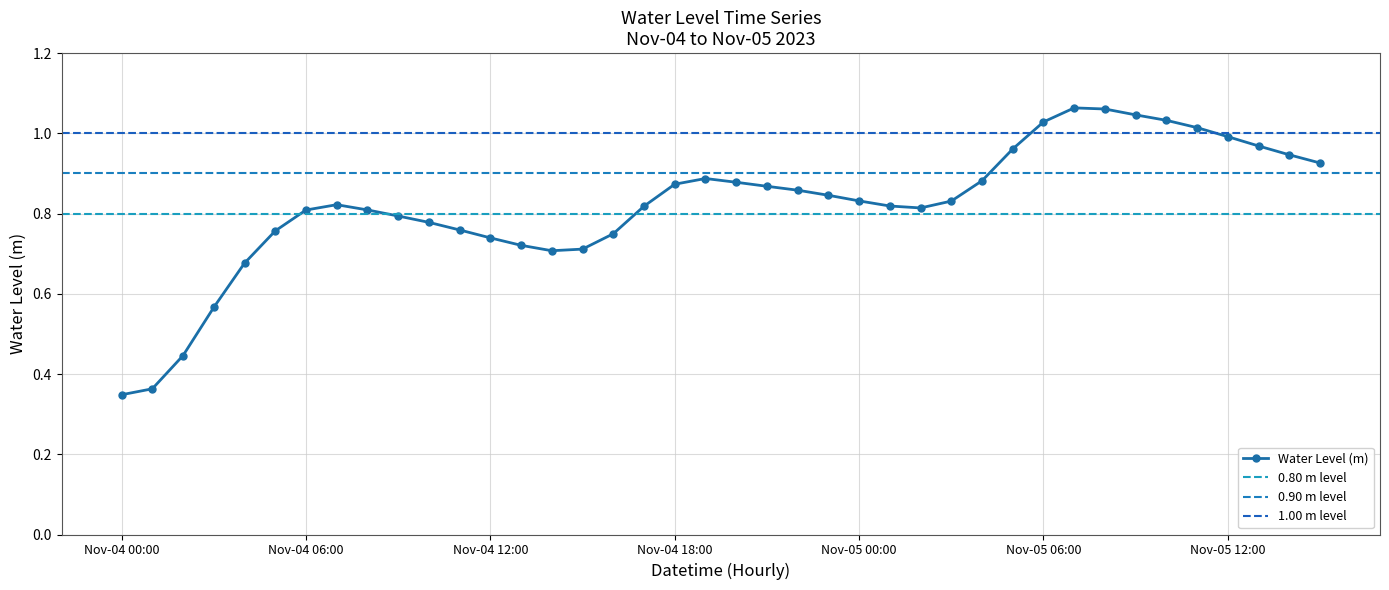

Read the value at 2023-11-04 18:00.

0.9